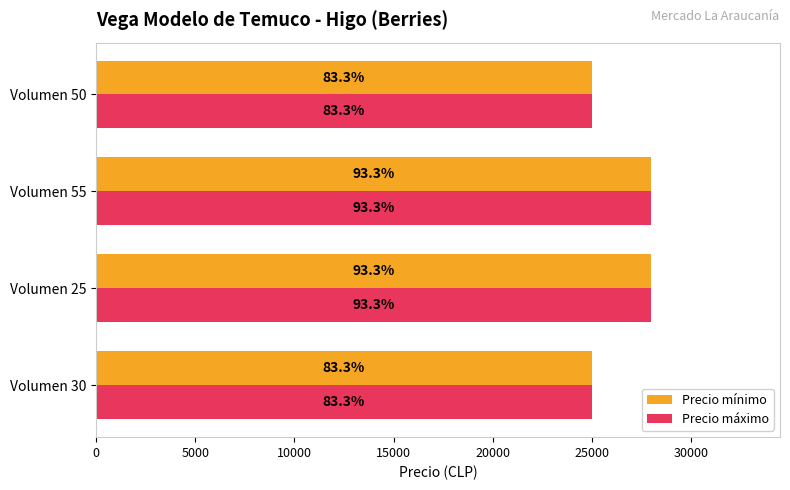

What is the minimum value for Precio máximo?

25000